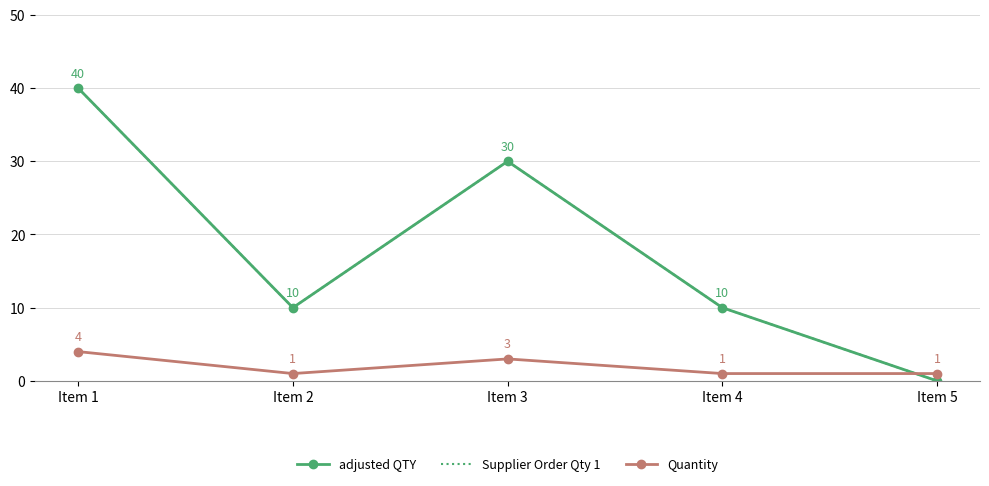

True or false: Quantity has a value of 2 at Item 1.

False